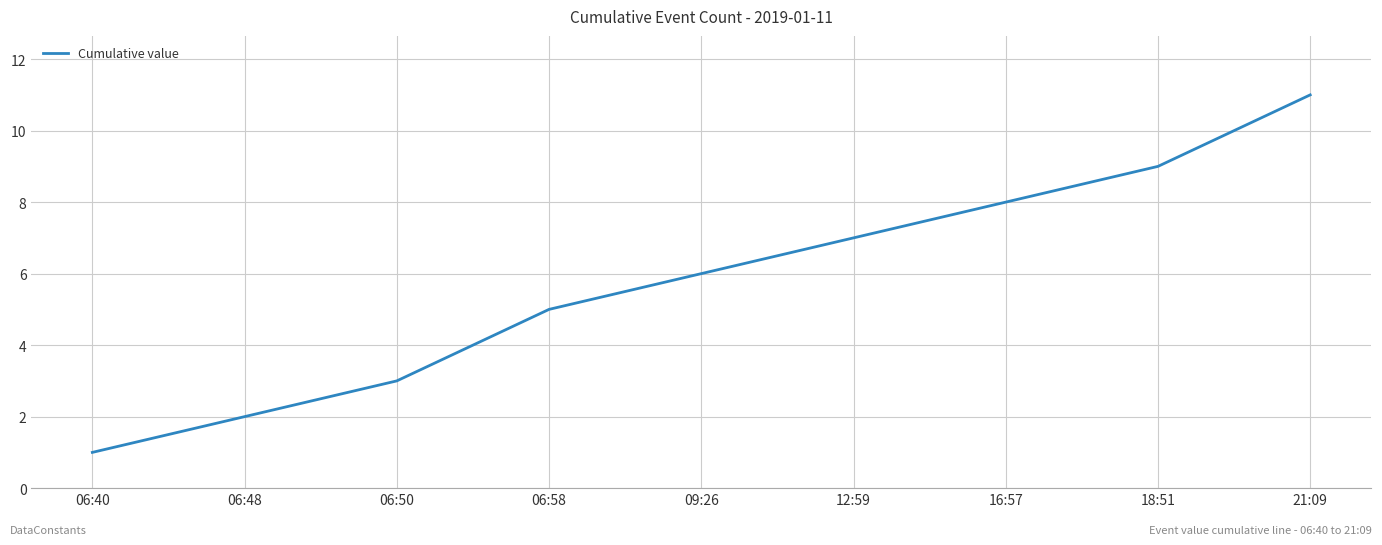

Which label corresponds to the smallest value in the chart?

06:40